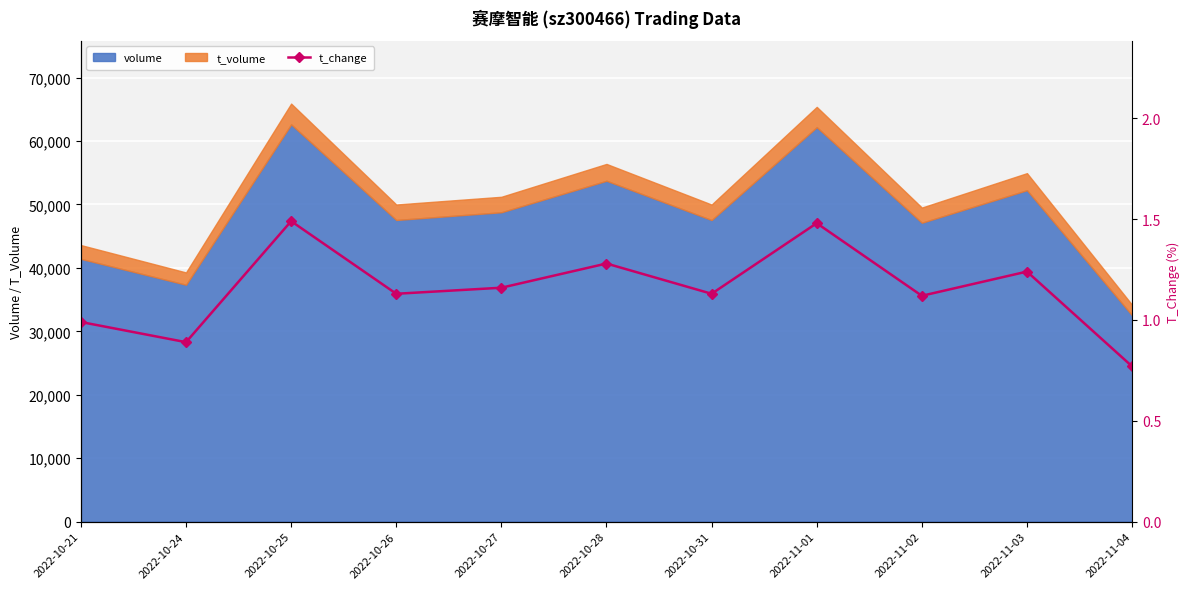

What is the difference between the maximum and minimum values?

0.7